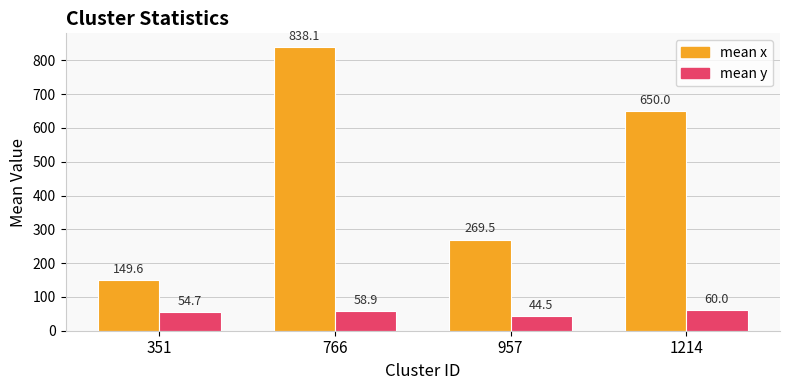

What is the spread (max minus min) of values at 766?

779.2